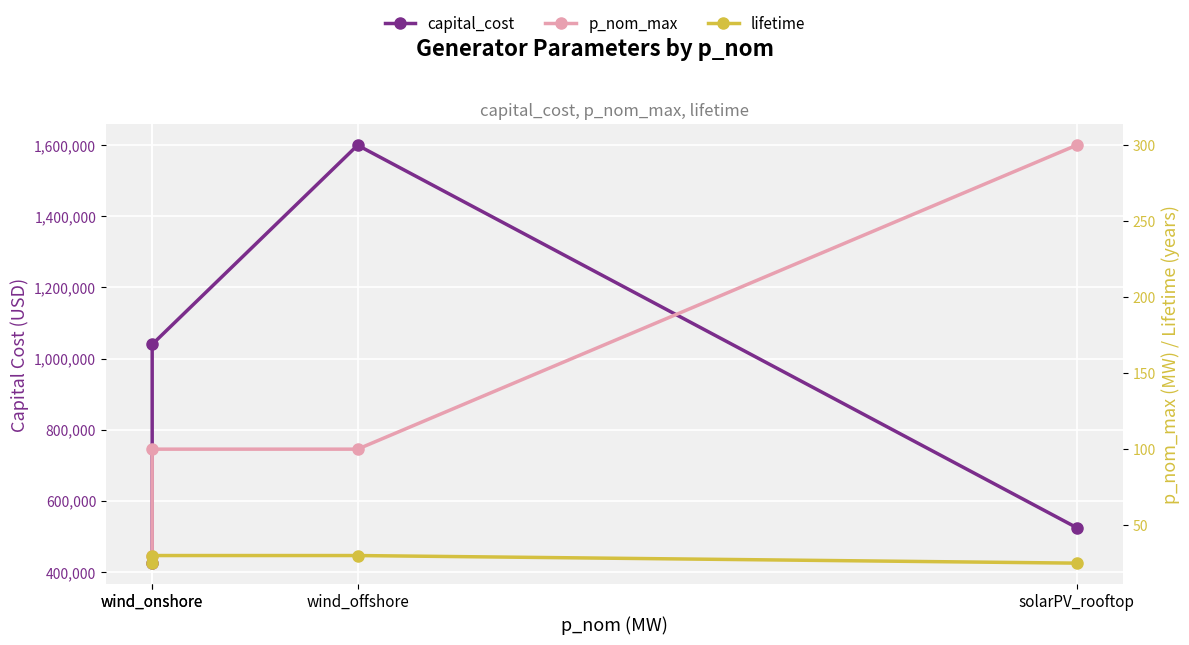

What is the label of the 3rd point from the right?

wind_onshore